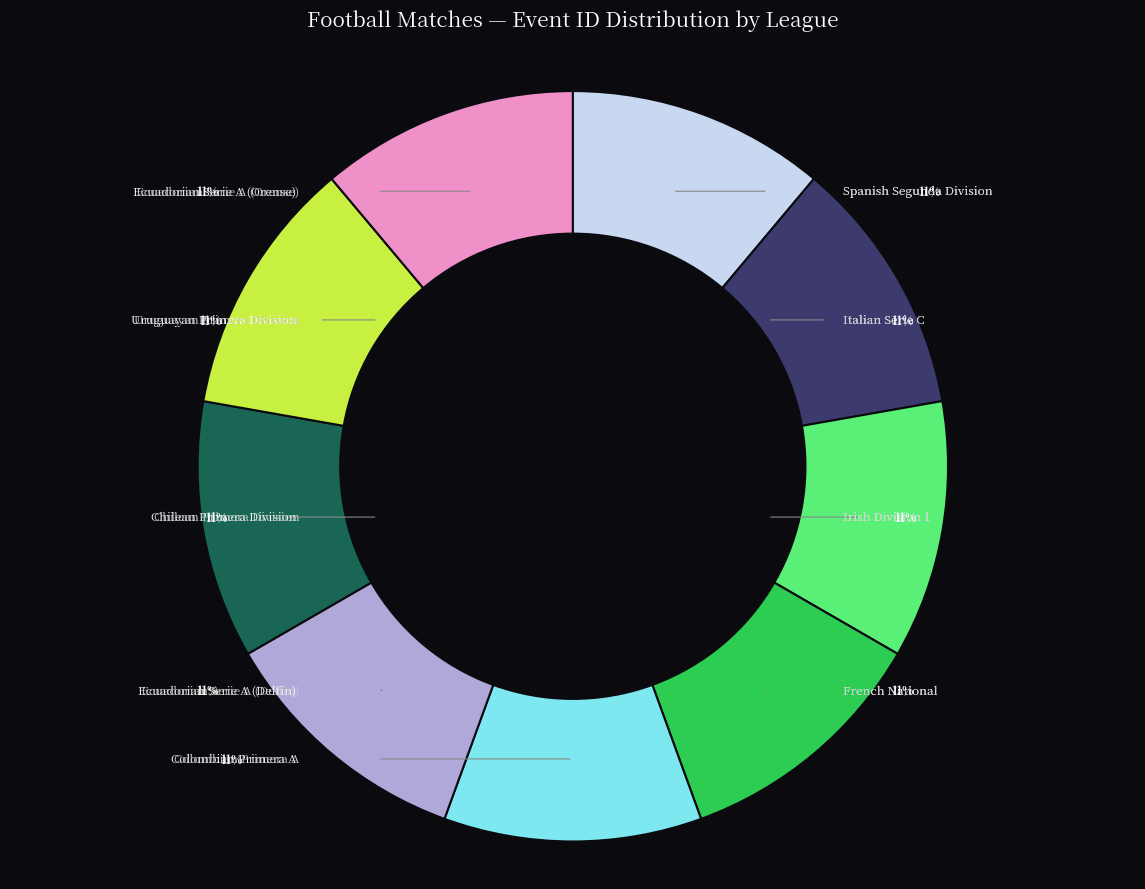

Approximately how many times larger is the value at Ecuadorian Serie A (Delfin) compared to Spanish Segunda Division?

1.0